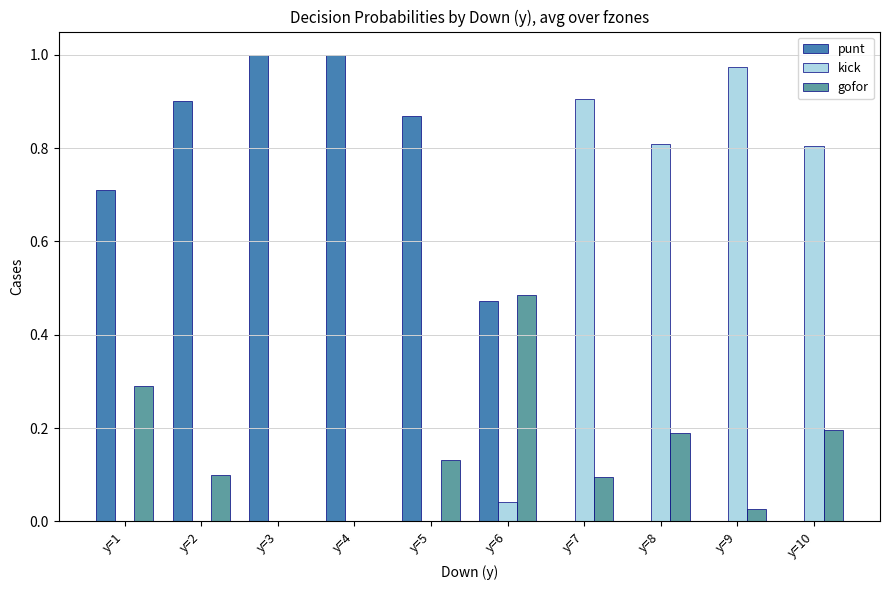

What is the sum of all gofor values?

1.5